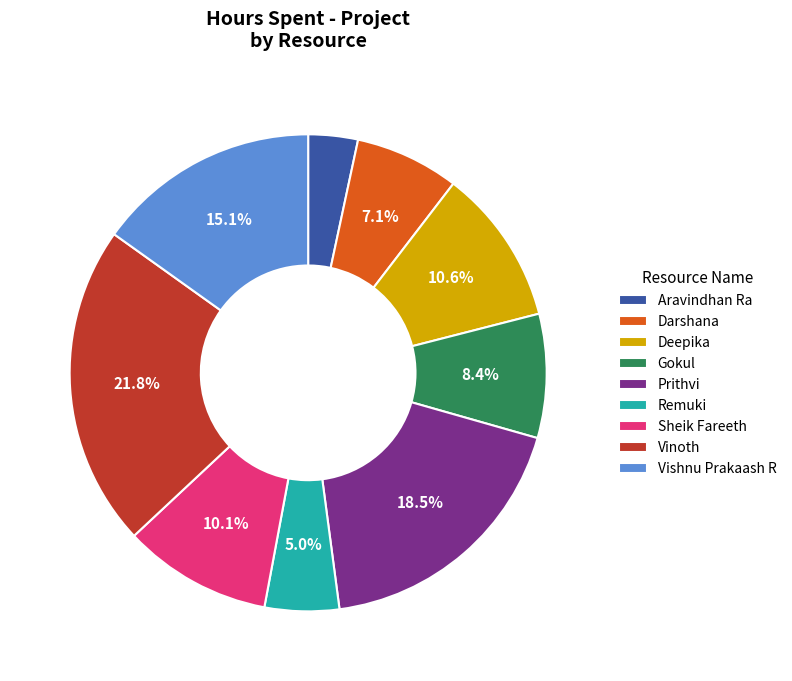

Between Aravindhan Ra and Sheik Fareeth, which is larger?

Sheik Fareeth